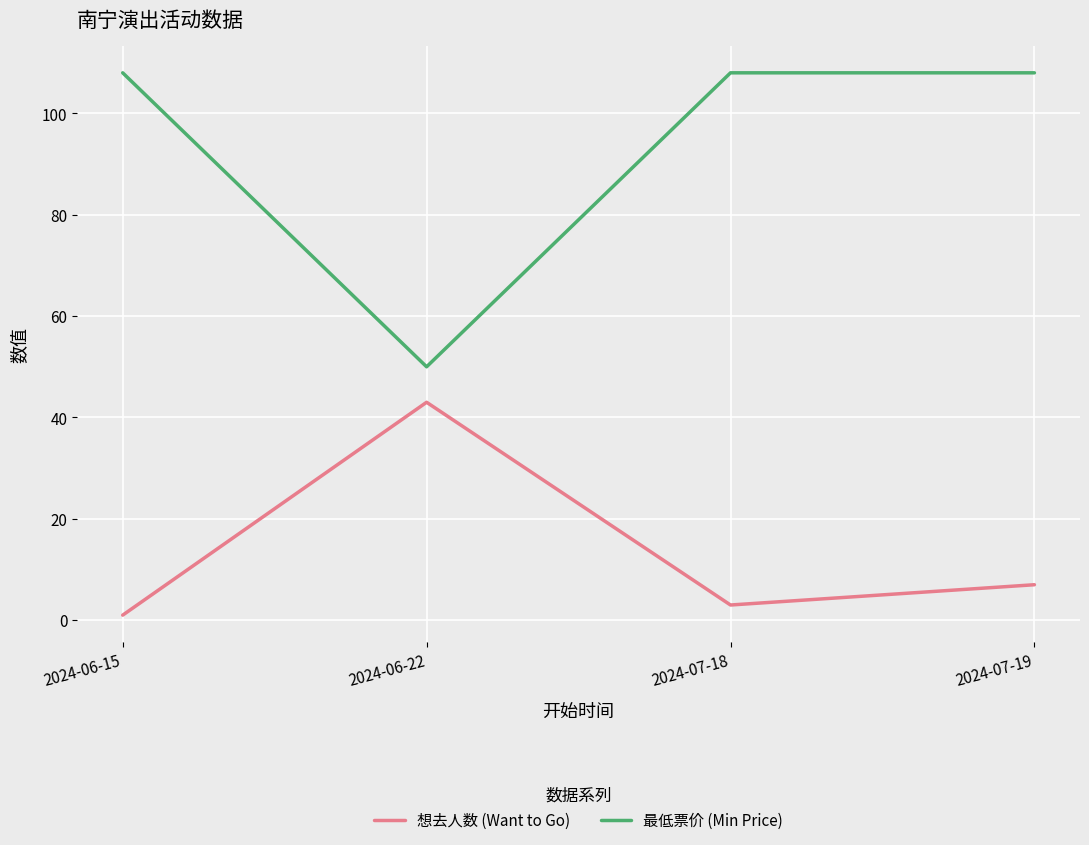

What is the total value across all series at 2024-07-19?

115